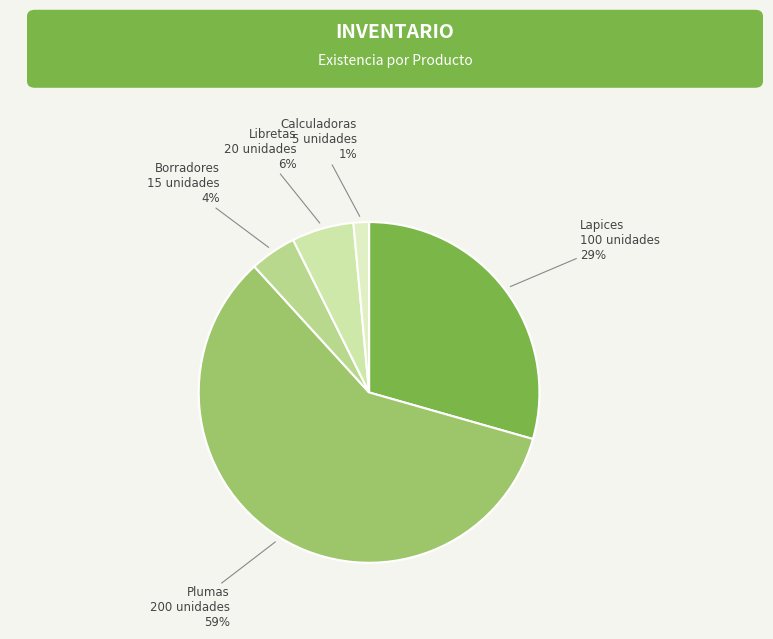

How many segments does this pie chart have?

5